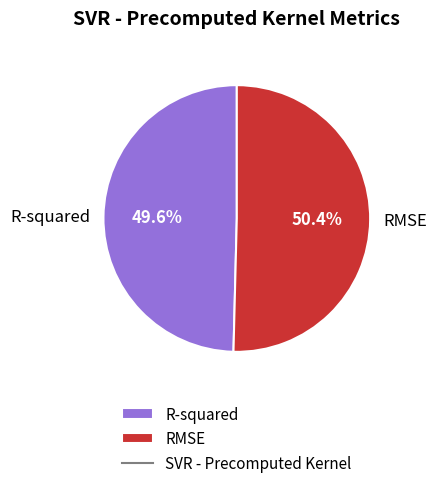

Which category has the biggest portion of the pie?

RMSE